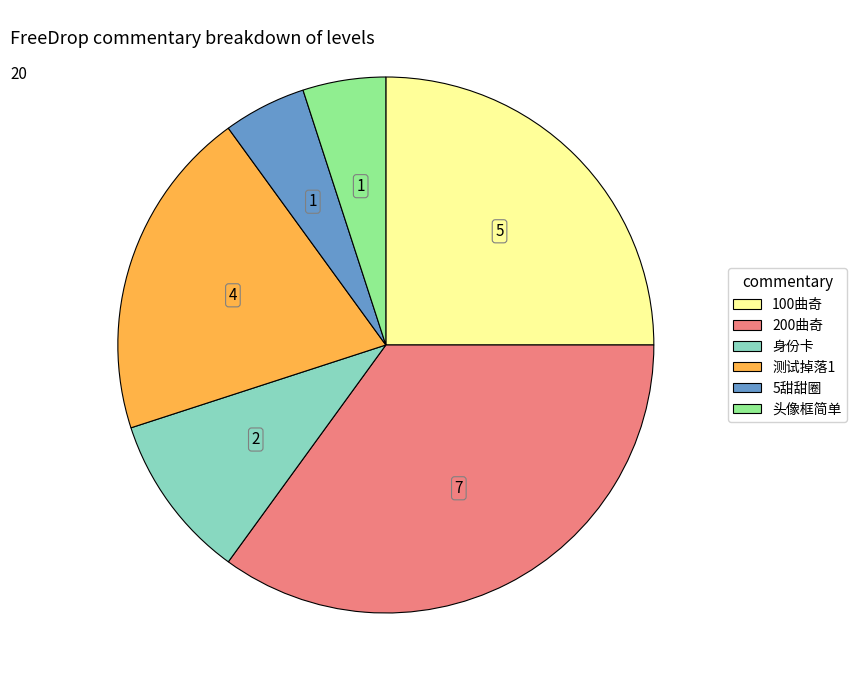

Combined, do 头像框简单 and 200曲奇 account for over 50%?

No